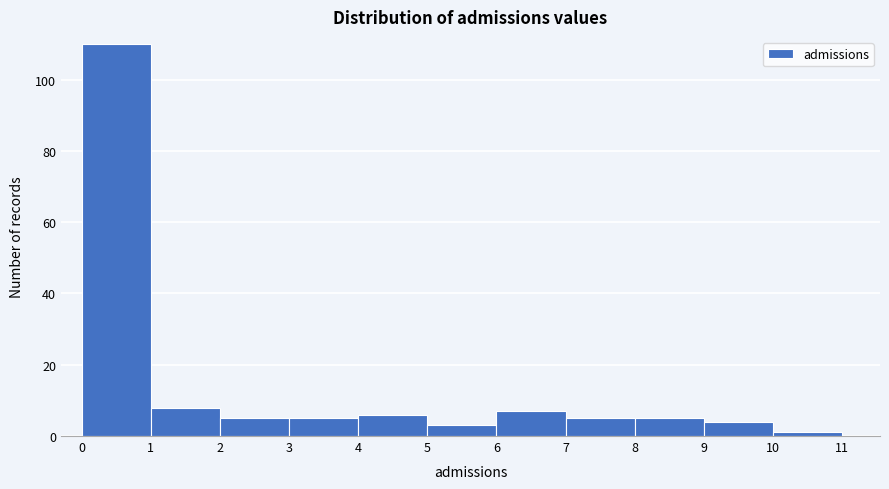

Which range on the x-axis has the tallest bar?

0 to 1